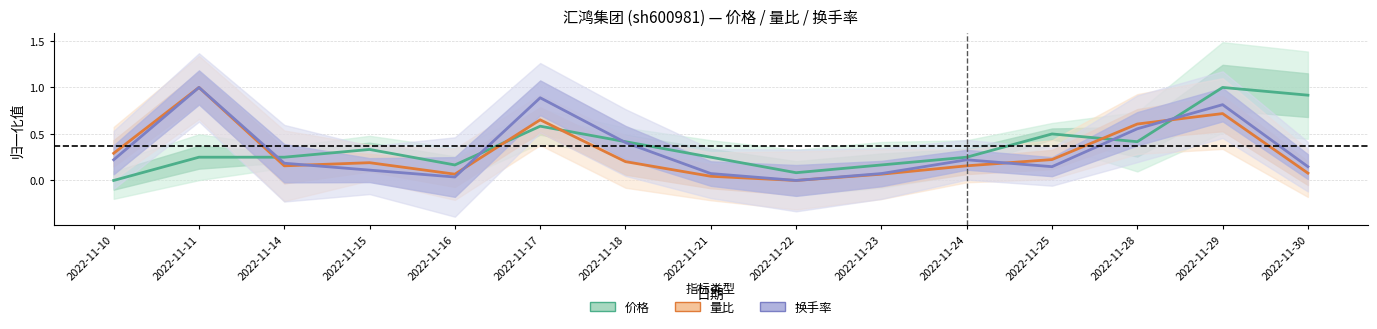

Reading left to right, list all the values displayed in this chart.

价格: 2022-11-10=0.0	2022-11-11=0.2	2022-11-14=0.2	2022-11-15=0.3	2022-11-16=0.2	2022-11-17=0.6	2022-11-18=0.4	2022-11-21=0.2	2022-11-22=0.1	2022-11-23=0.2	2022-11-24=0.2	2022-11-25=0.5	2022-11-28=0.4	2022-11-29=1.0	2022-11-30=0.9
量比: 2022-11-10=0.3	2022-11-11=1.0	2022-11-14=0.2	2022-11-15=0.2	2022-11-16=0.1	2022-11-17=0.7	2022-11-18=0.2	2022-11-21=0.0	2022-11-22=0.0	2022-11-23=0.1	2022-11-24=0.2	2022-11-25=0.2	2022-11-28=0.6	2022-11-29=0.7	2022-11-30=0.1
换手率: 2022-11-10=0.2	2022-11-11=1.0	2022-11-14=0.2	2022-11-15=0.1	2022-11-16=0.0	2022-11-17=0.9	2022-11-18=0.4	2022-11-21=0.1	2022-11-22=0.0	2022-11-23=0.1	2022-11-24=0.2	2022-11-25=0.1	2022-11-28=0.6	2022-11-29=0.8	2022-11-30=0.1